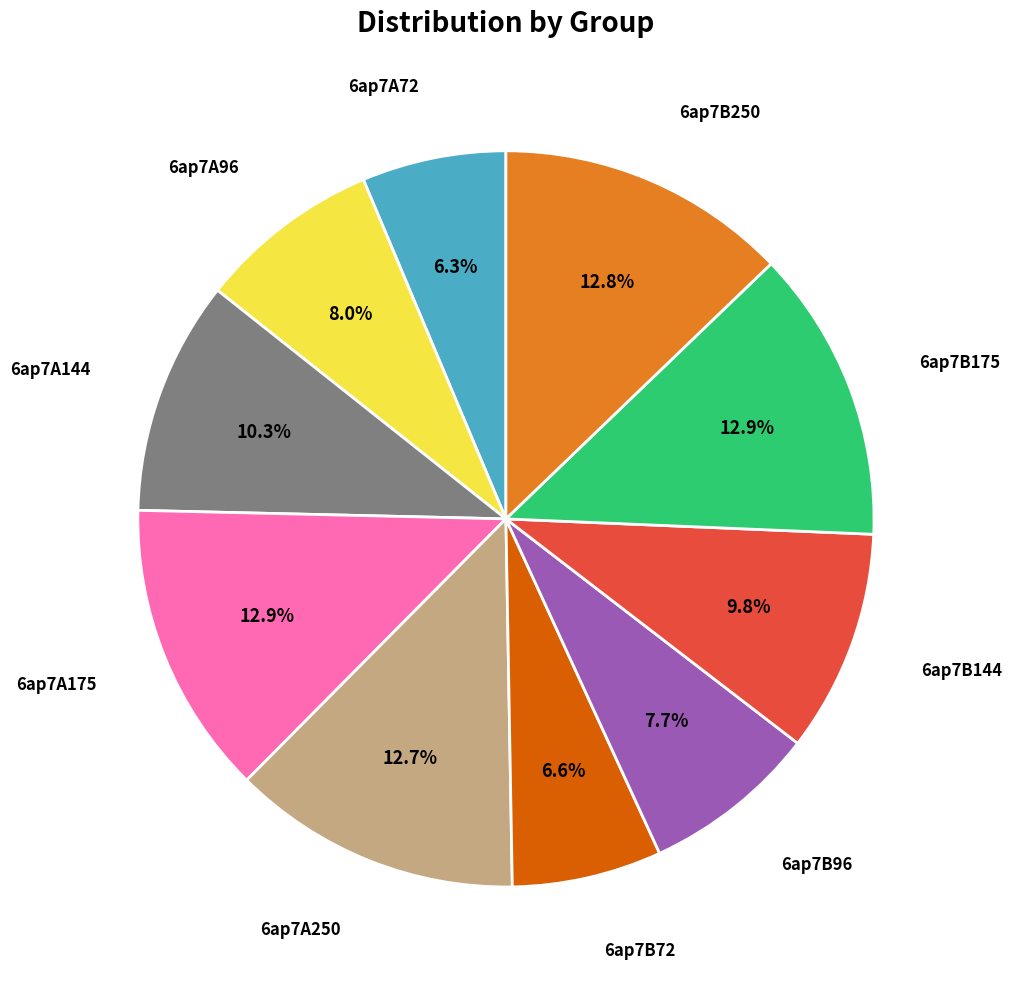

Is there any slice that represents more than half of the pie?

No